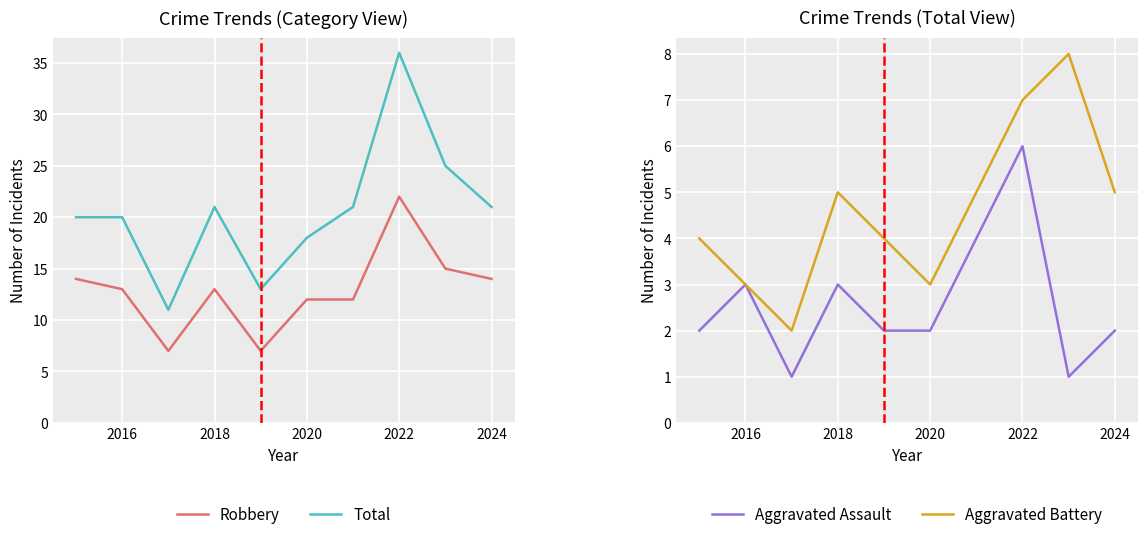

How many data points in Aggravated Assault are less than 2?

2